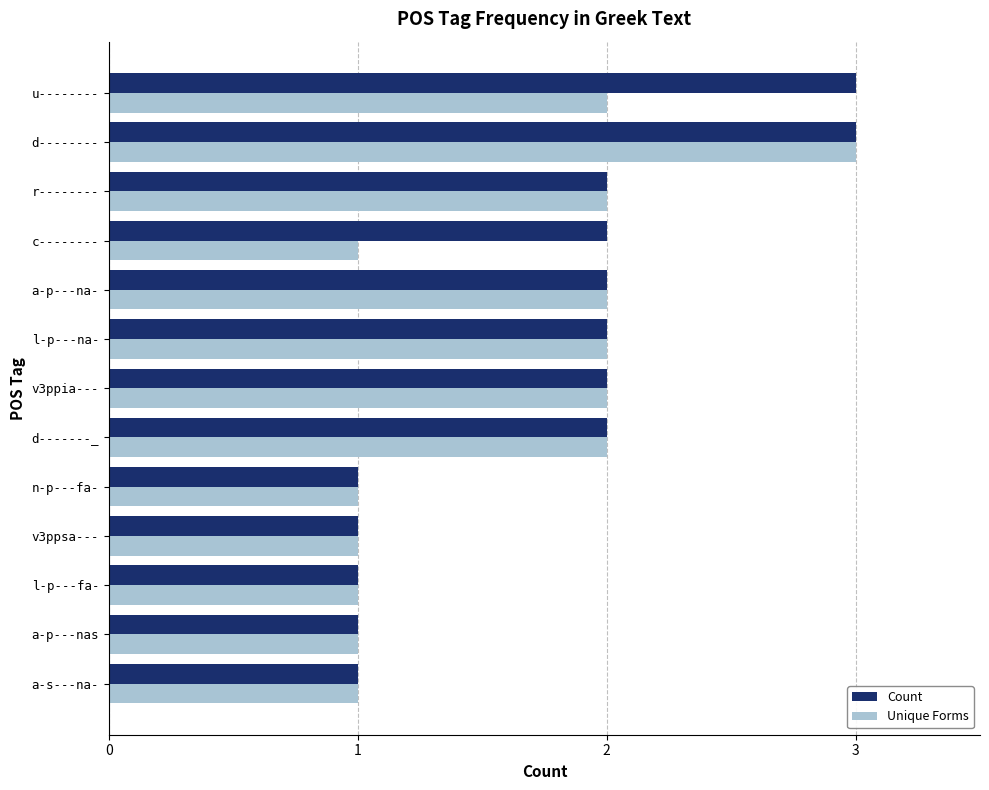

List the series in order of their overall mean, highest first.

Count, Unique Forms